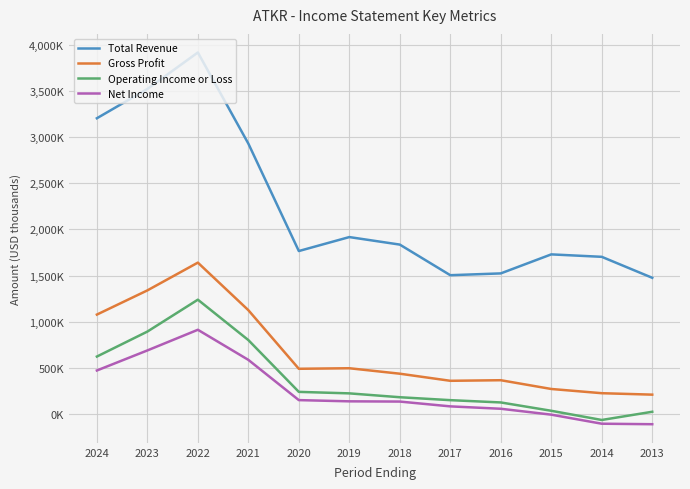

Reading left to right, transcribe all the data shown in this chart.

Total Revenue: 3202100	3518800	3913900	2928000	1765400	1916500	1835100	1503900	1523400	1729200	1702800	1475900
Gross Profit: 1077800	1339500	1640000	1125600	491300	497200	438100	361300	367600	272800	227100	211500
Operating Income or Loss: 623700	893900	1239000	802000	241500	225300	183500	151900	127100	36900	-62600	26300
Net Income: 472900	689900	913400	587900	152300	139100	136600	84600	58800	-5000	-103000	-108500